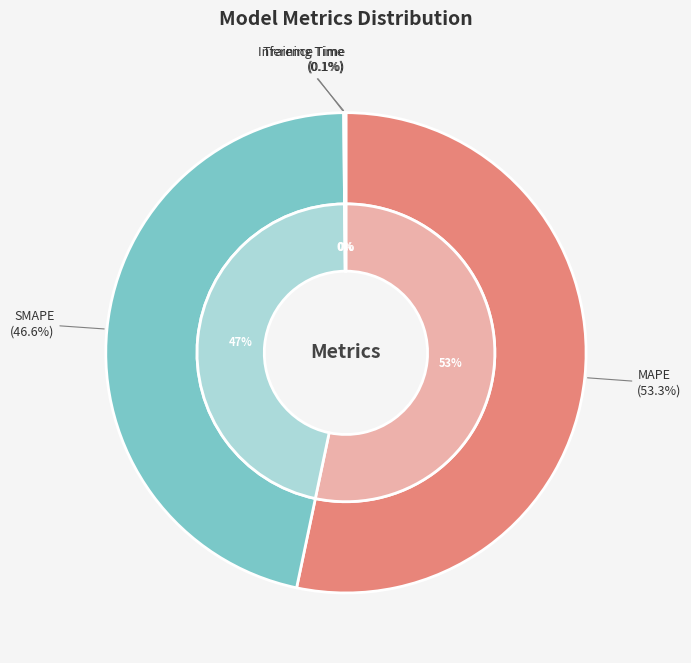

Which slice is the largest?

MAPE